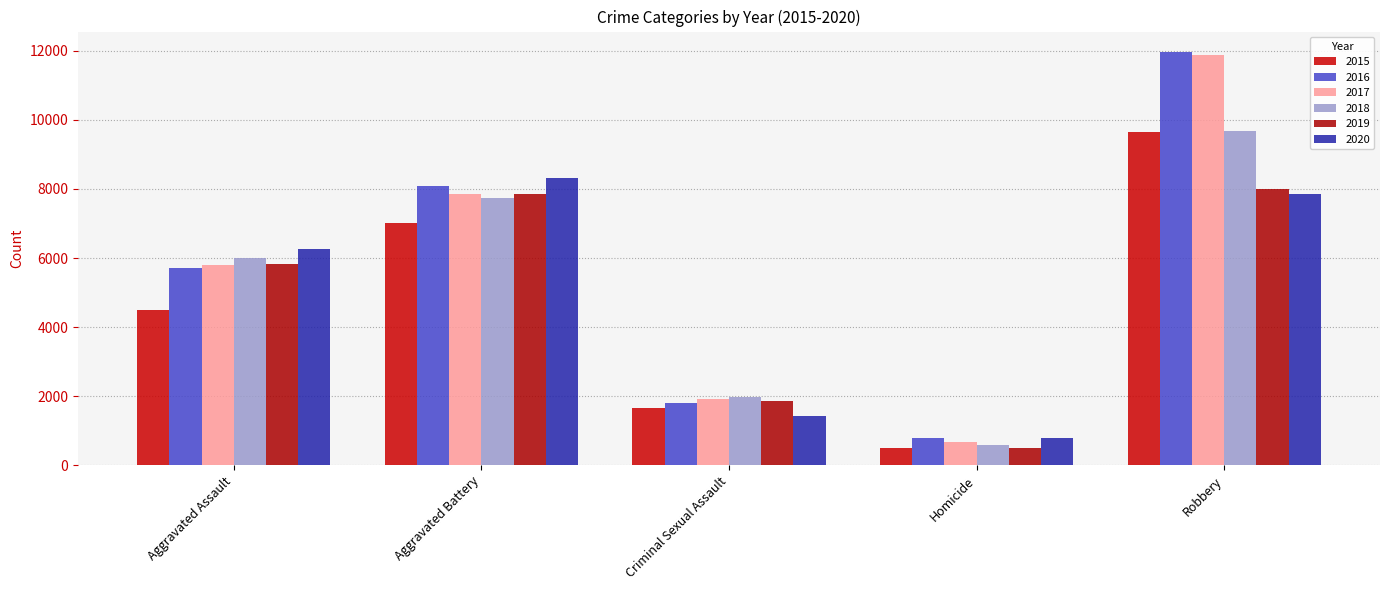

At Criminal Sexual Assault, list the series in order from smallest to largest.

2020, 2015, 2016, 2019, 2017, 2018